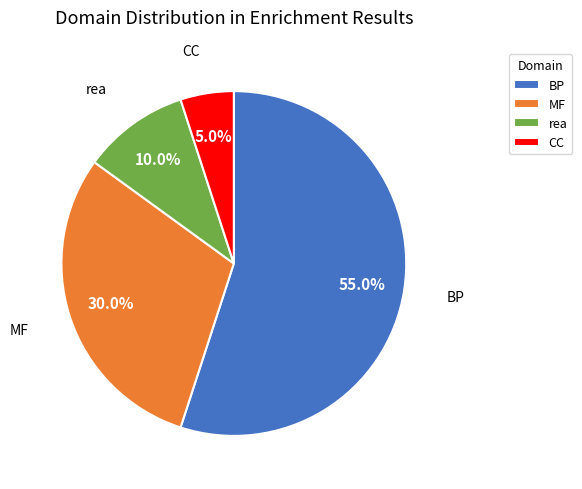

Is BP the majority of the pie?

Yes